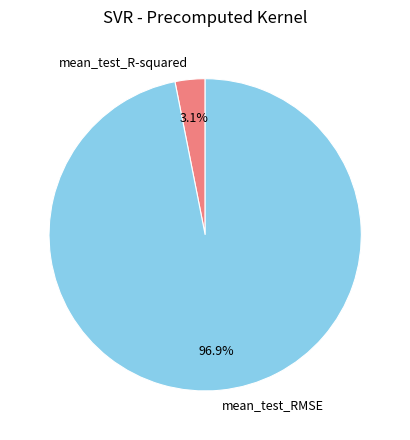

Count the number of slices in the pie.

2